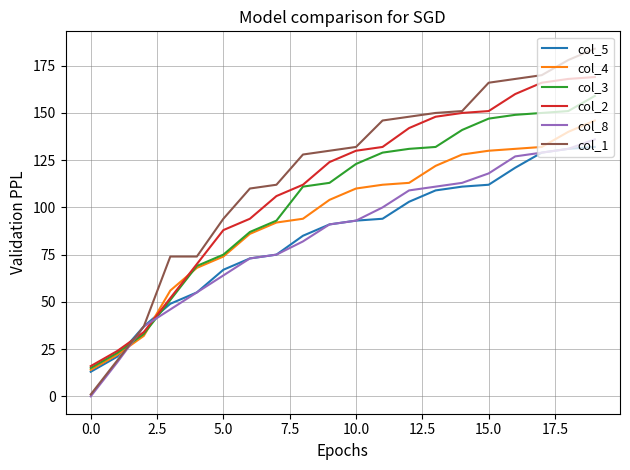

How many lines are shown in the chart?

6